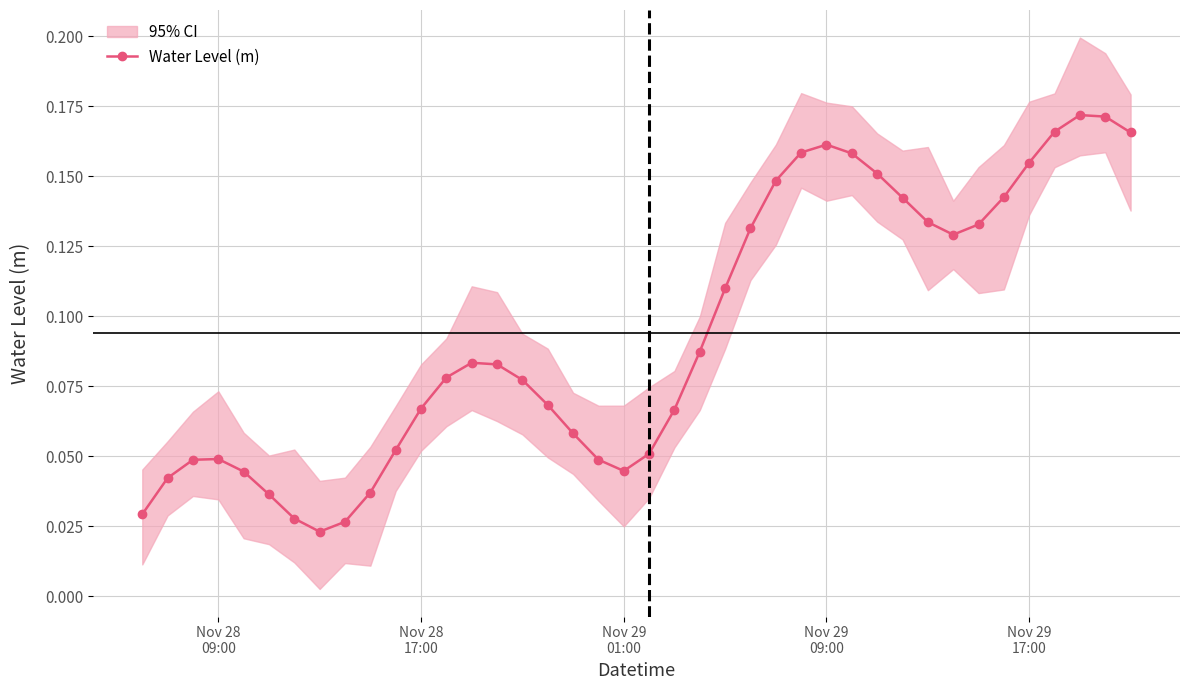

True or false: Water Level (m) has more than 0 points higher than both neighbors.

True